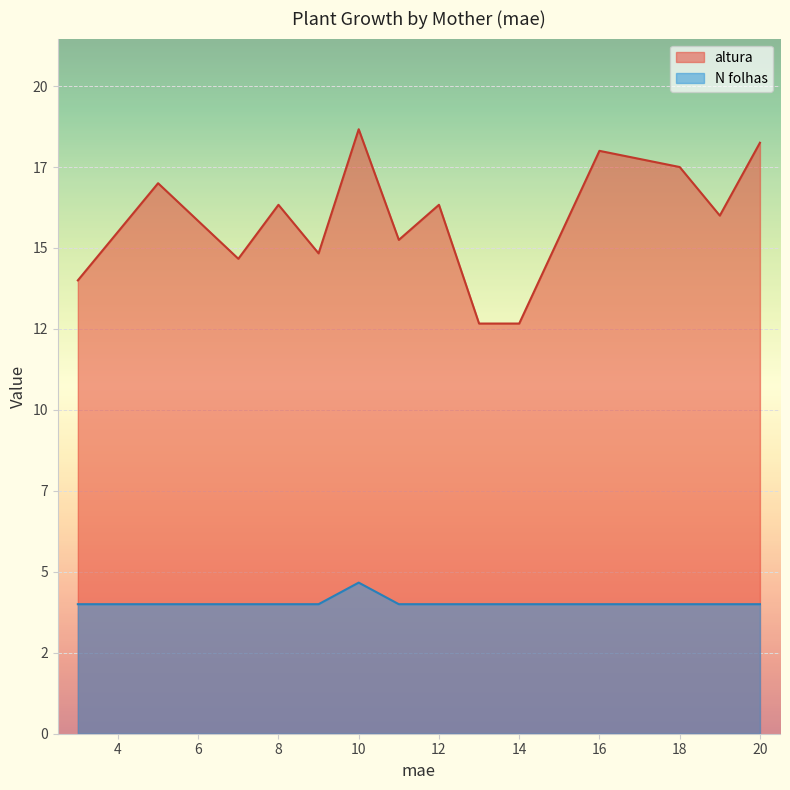

Which has a higher value, 7 or 8?

8